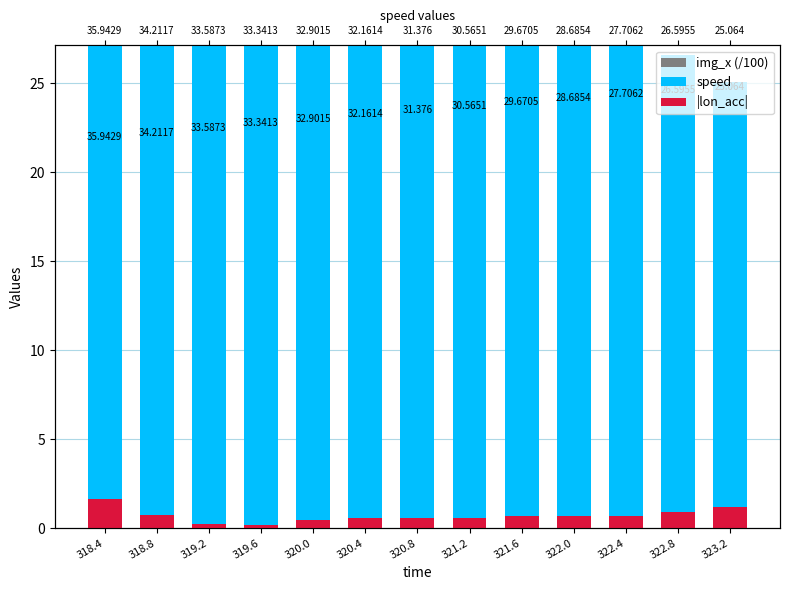

What is the sum of all |lon_acc| values?

9.0